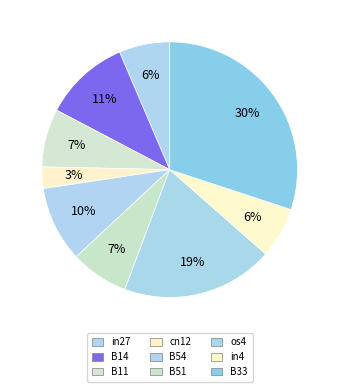

Is it true that in4 is 1% of the pie?

False